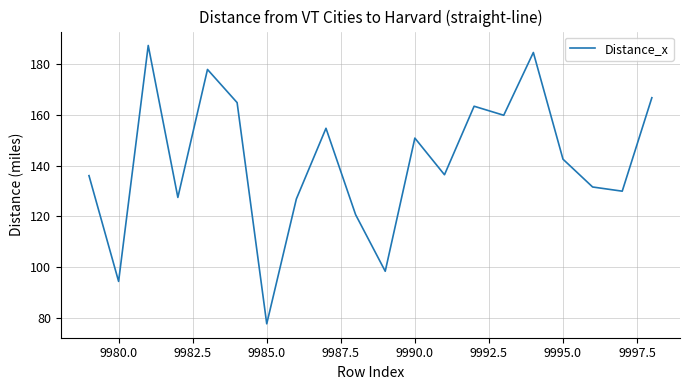

What is the maximum value shown in the chart?

187.4